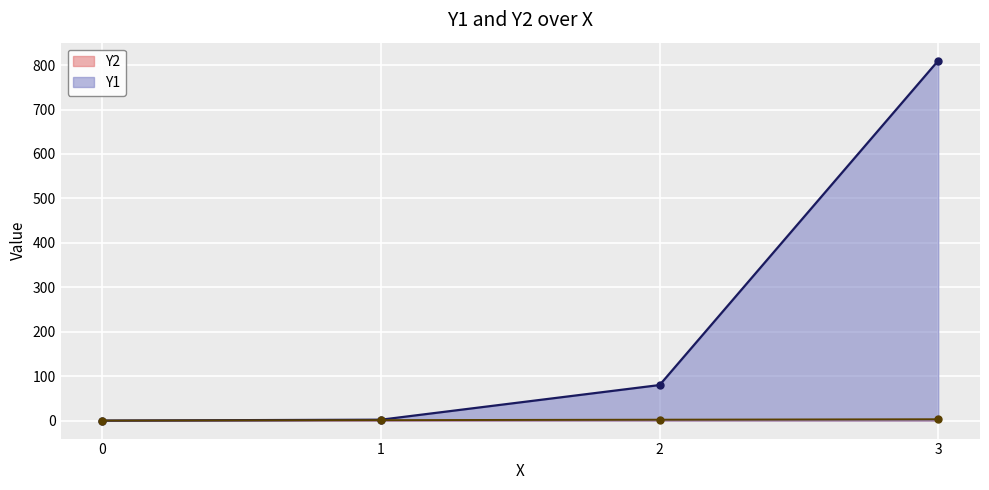

True or false: Y1 has more than 1 points higher than both neighbors.

False